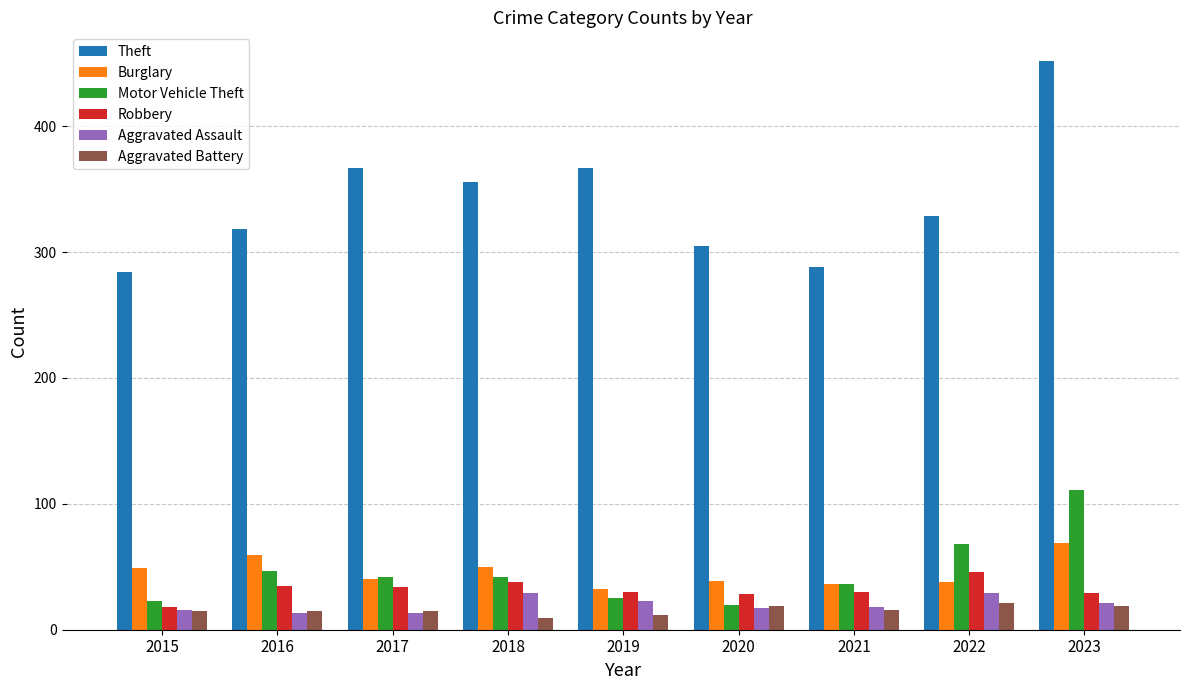

What are all the series names shown in the legend?

Theft, Burglary, Motor Vehicle Theft, Robbery, Aggravated Assault, Aggravated Battery